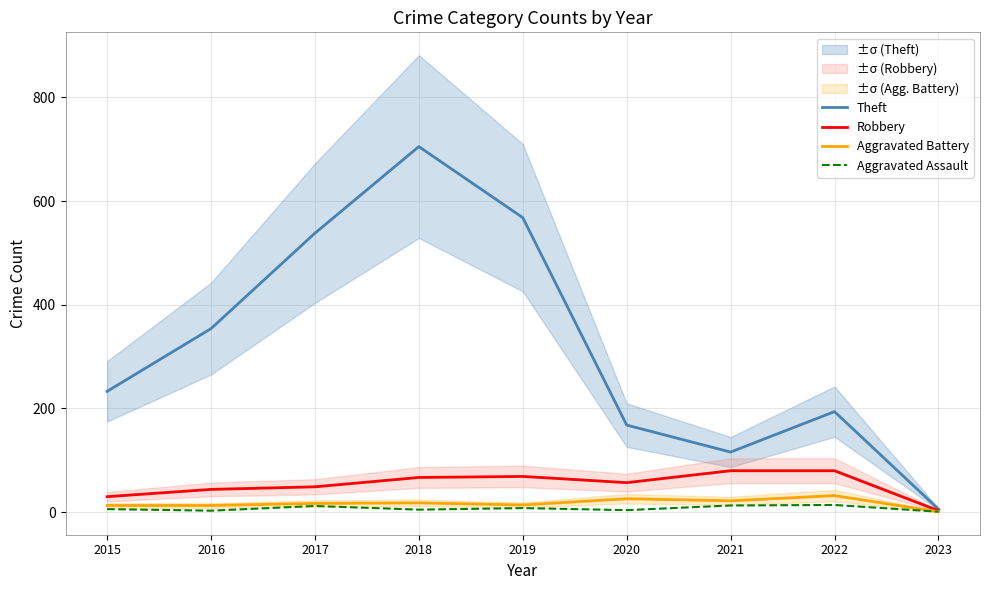

How many distinct data groups are displayed?

4